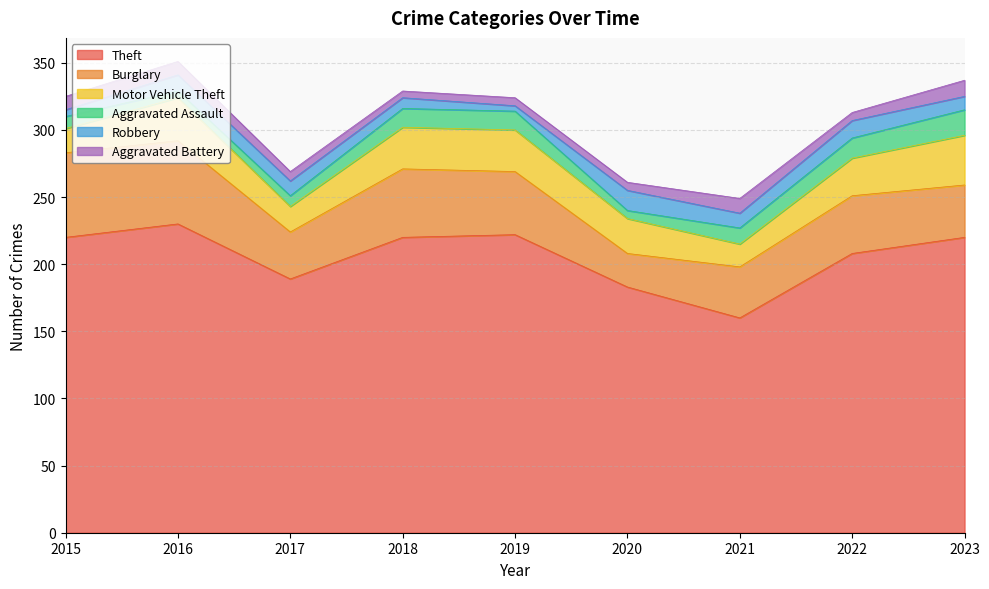

What is the value of the Motor Vehicle Theft point at the 9th from the left?

37